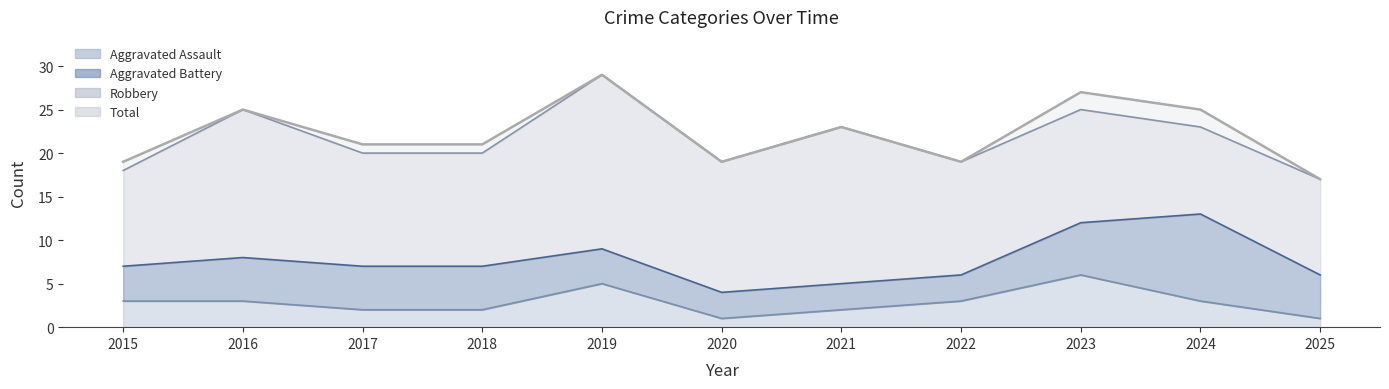

Between 2017 and 2022, which is larger?

2022